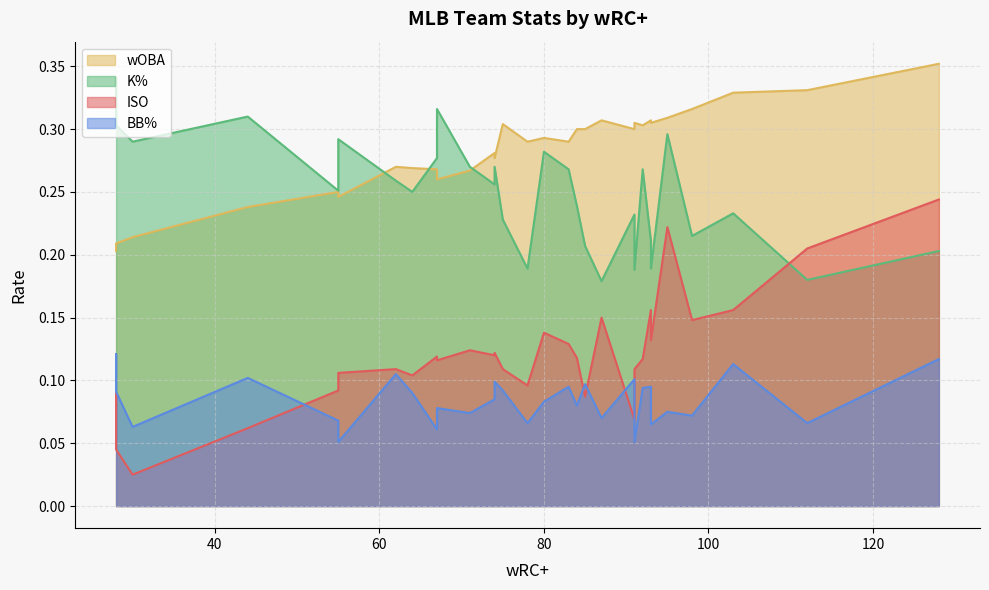

The K% series shows 0.4 at LAA. True or false?

False